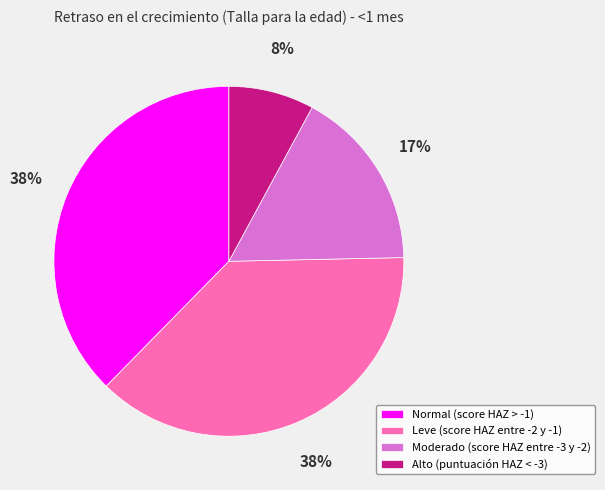

To the nearest percent, what portion does Normal (score HAZ > -1) represent?

38%